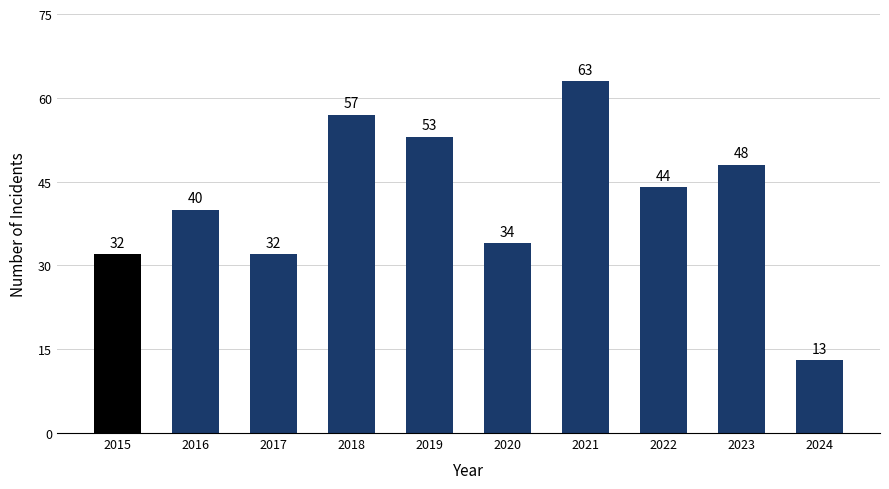

What is the change in value from 2015 to 2023?

+16